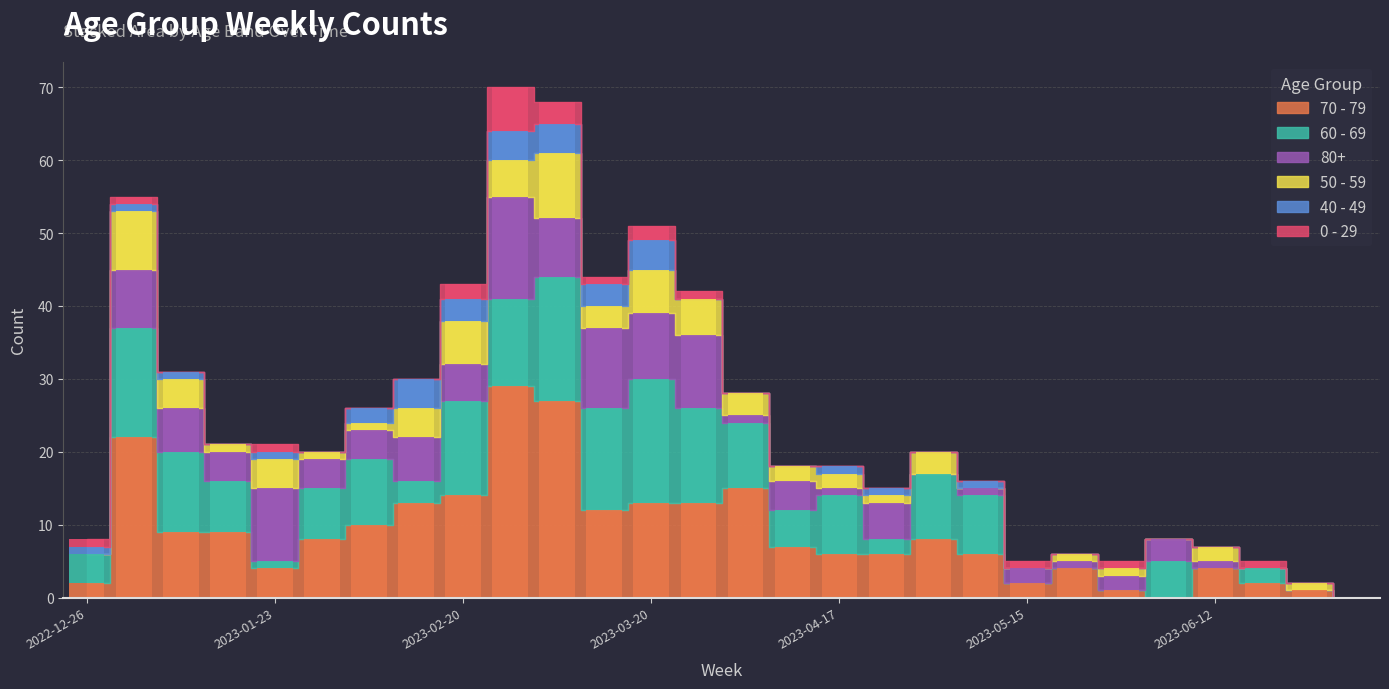

How many distinct data groups are displayed?

6